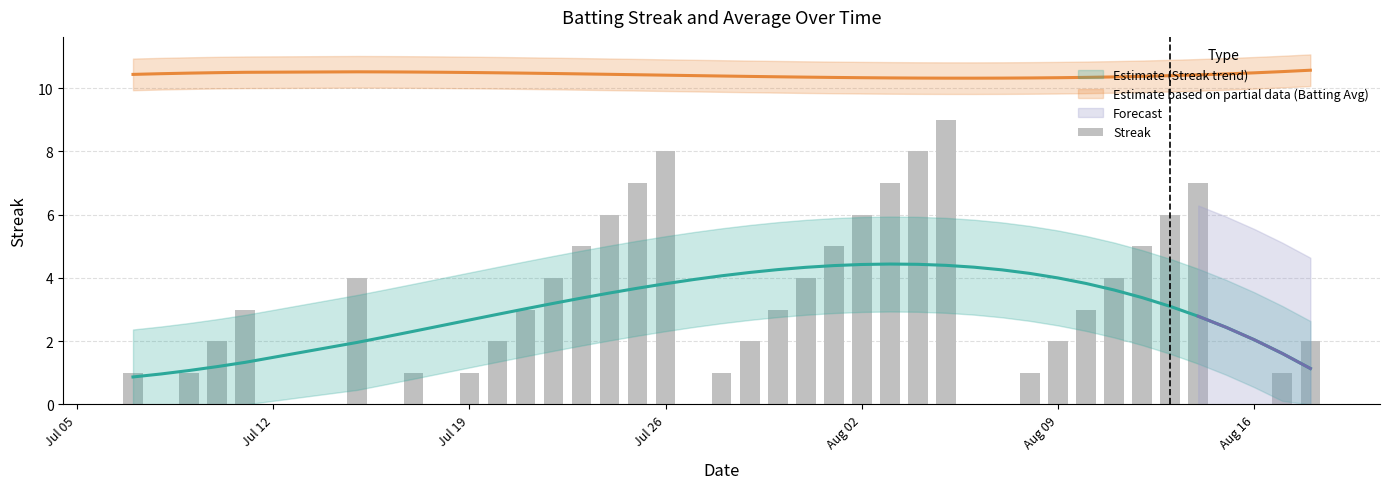

What is the average value?

3